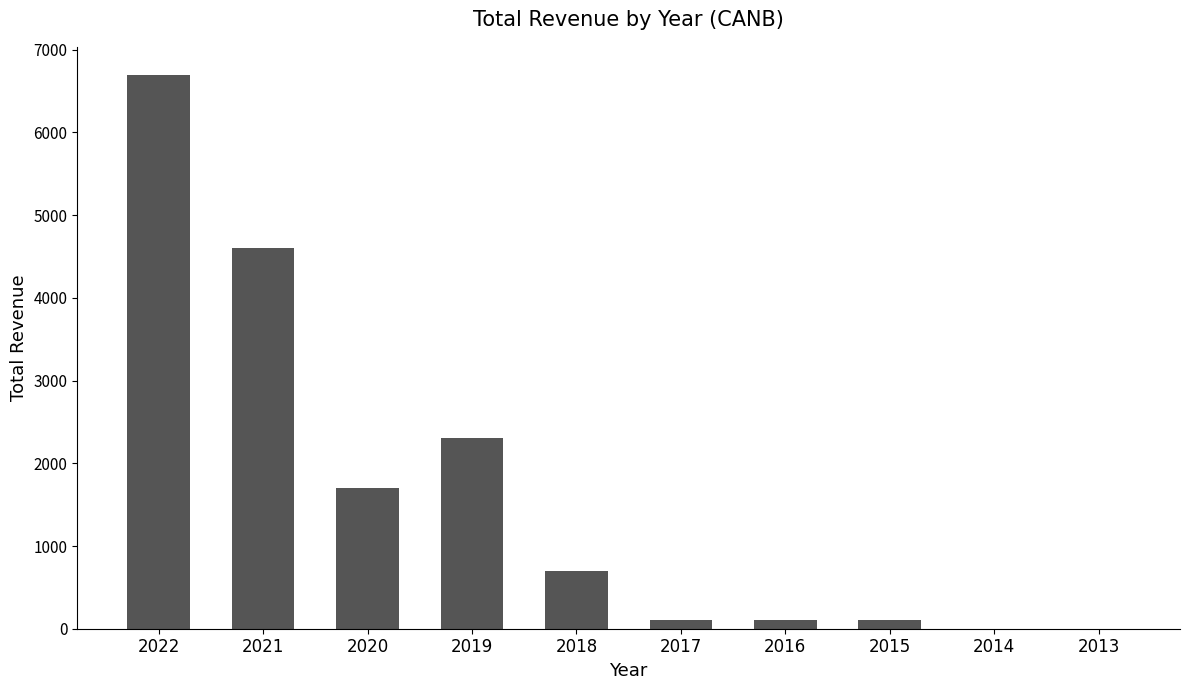

How many data points does each series have?

10